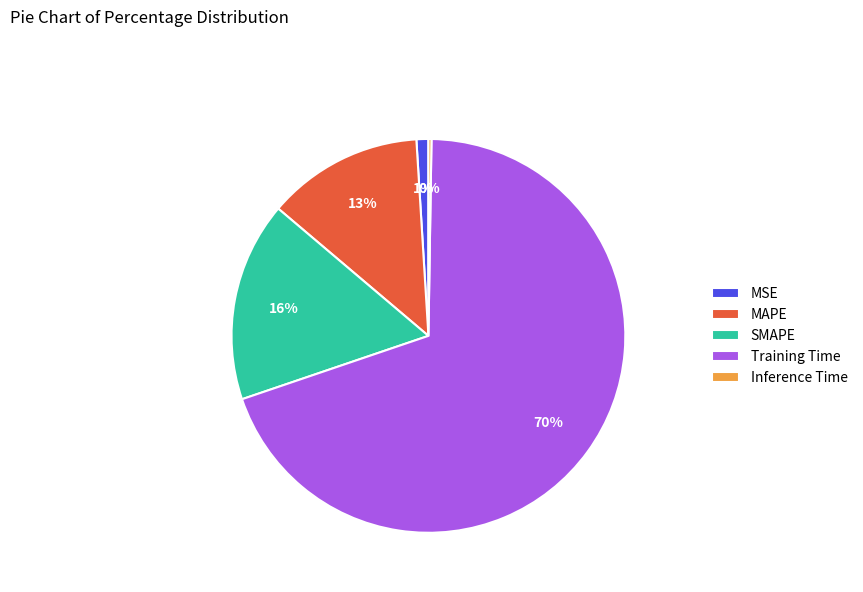

Which slice is the largest?

Training Time